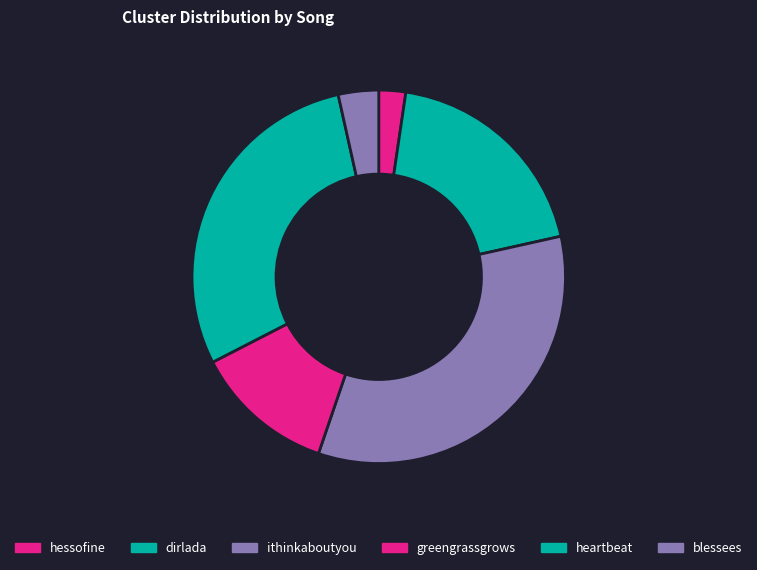

To the nearest percent, what is the combined percentage of blessees and dirlada?

23%